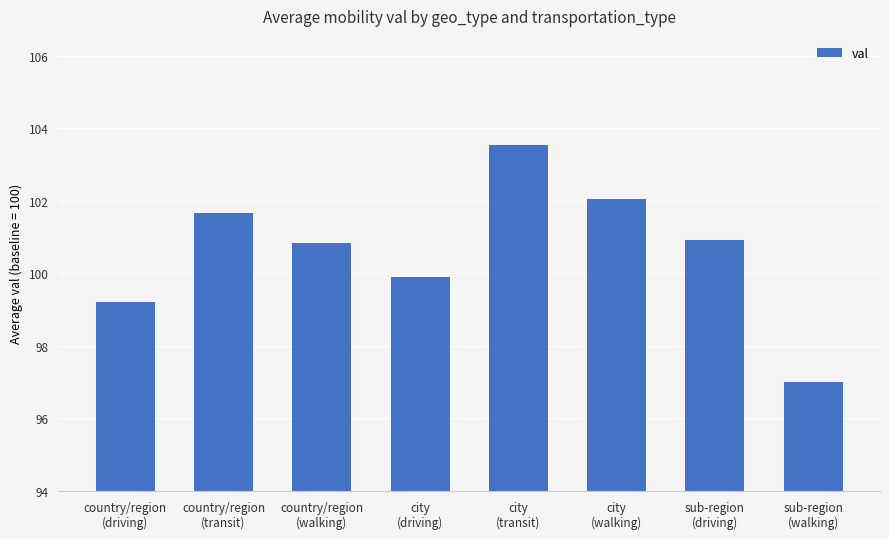

Are the bars horizontal?

No